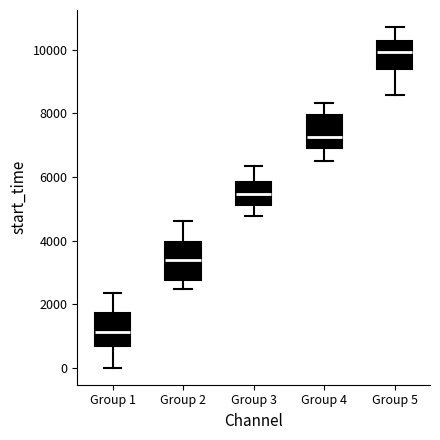

Which box has the lowest median line?

Group 1